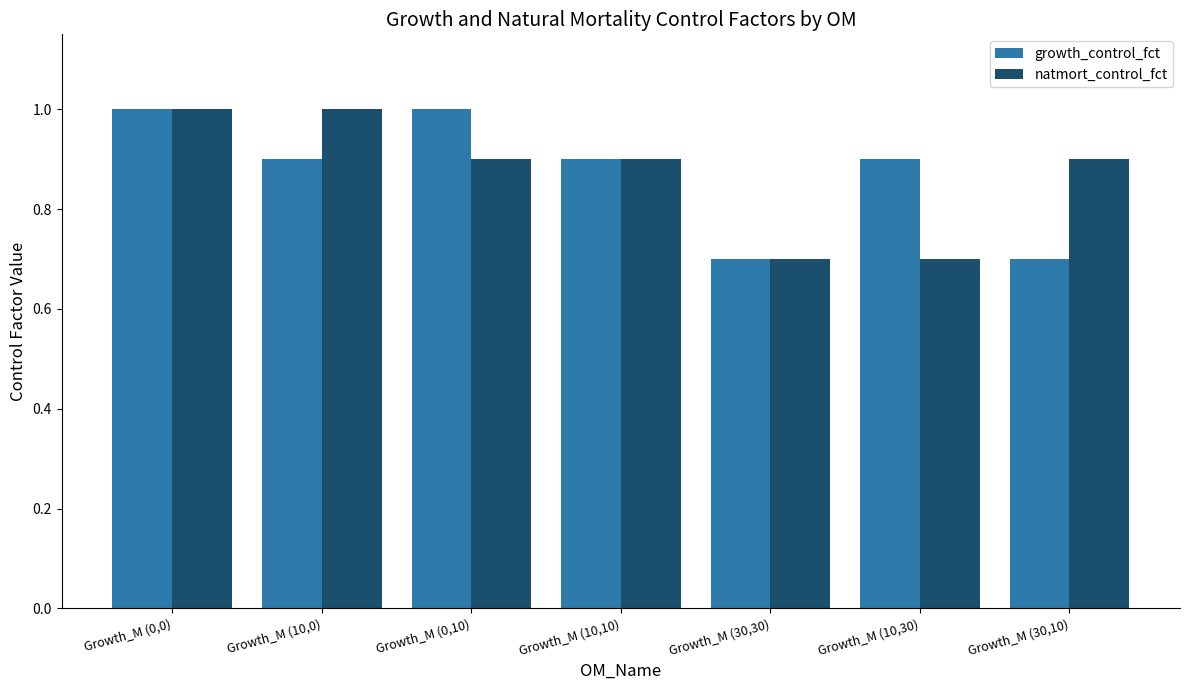

At Growth_M (10,0), list the series in order from smallest to largest.

growth_control_fct, natmort_control_fct